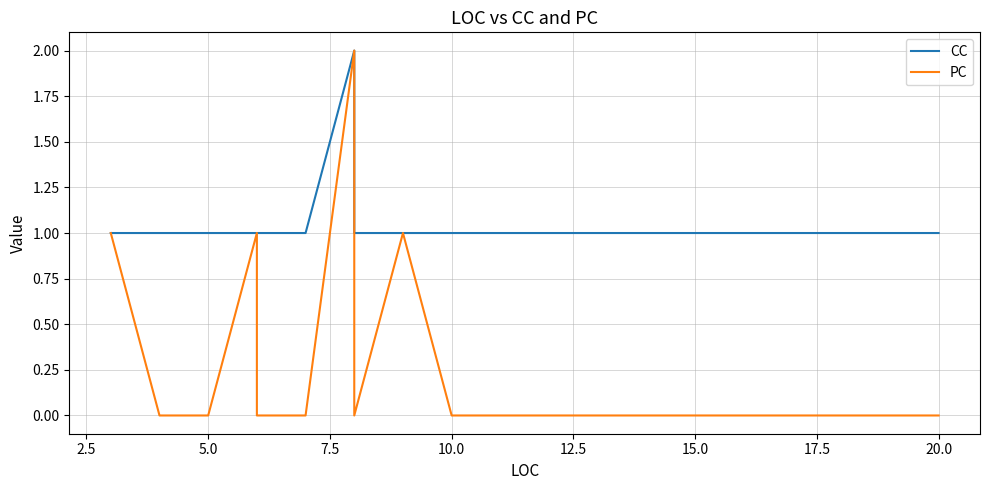

True or false: CC and PC cross at least once.

False